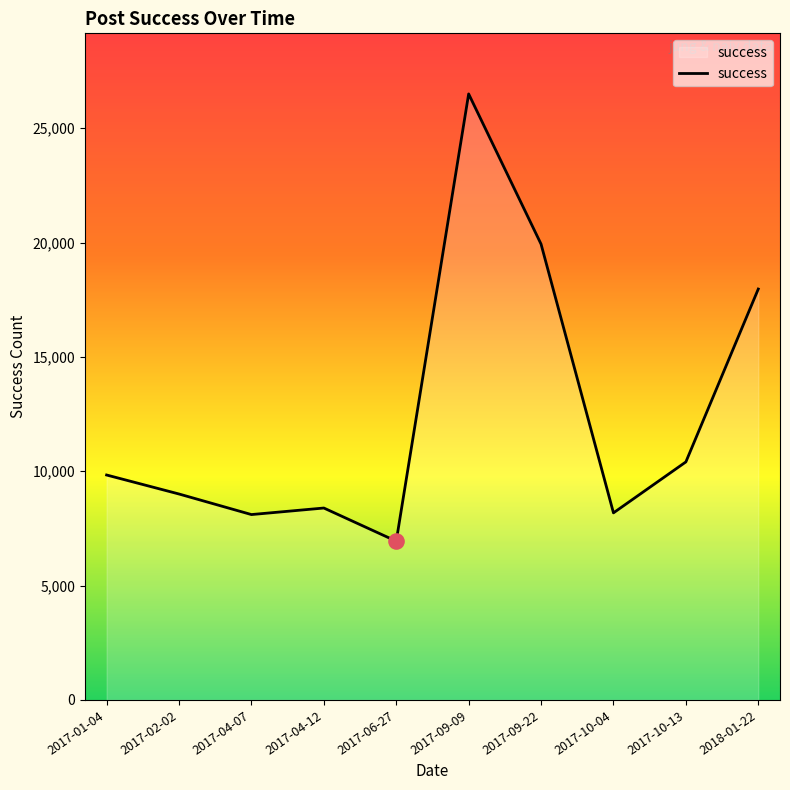

Approximately how many times larger is the value at 2017-09-22 compared to 2017-02-02?

2.2